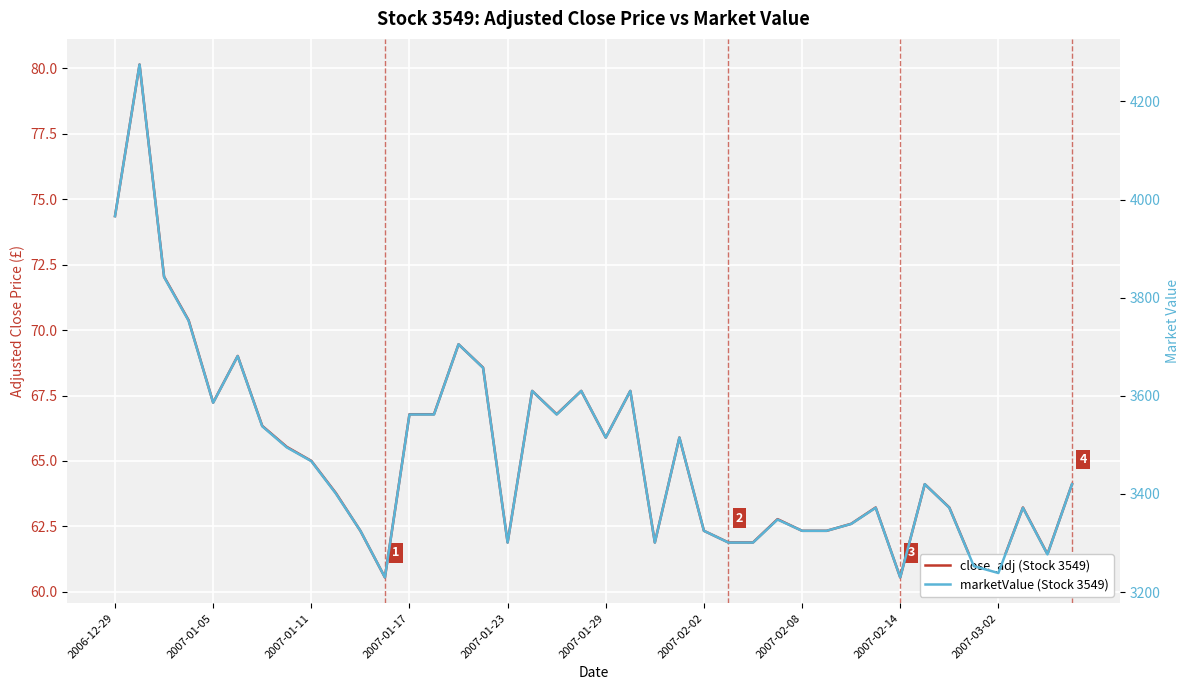

What is the difference between the marketValue (Stock 3549) values at 21 and 31?

238.0